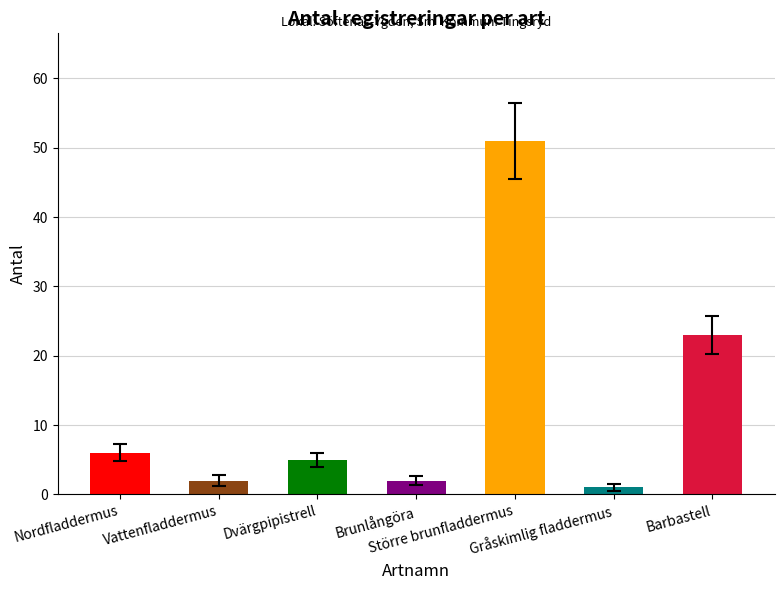

Are the bars grouped side by side (vs. stacked)?

No